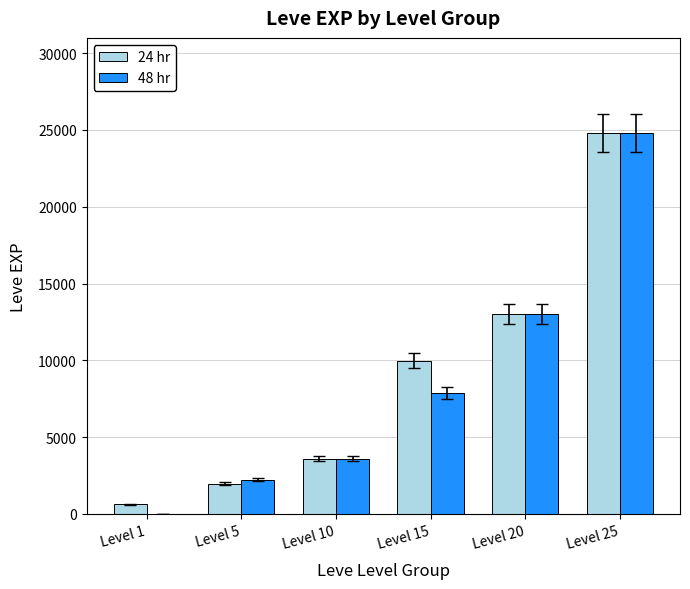

What is the sum of the 48 hr values at Level 5 and Level 15?

10110